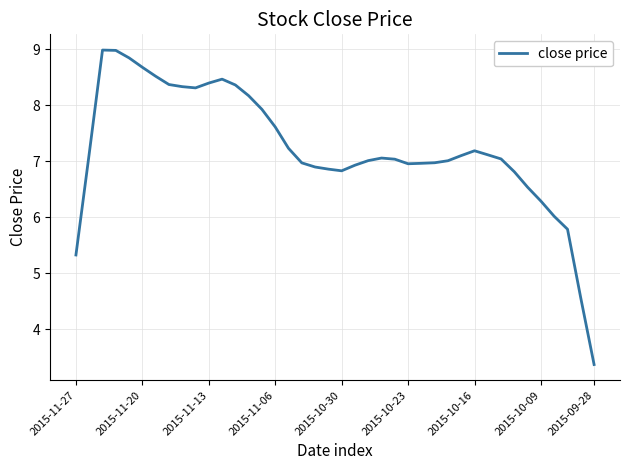

What is the smallest value displayed?

3.4